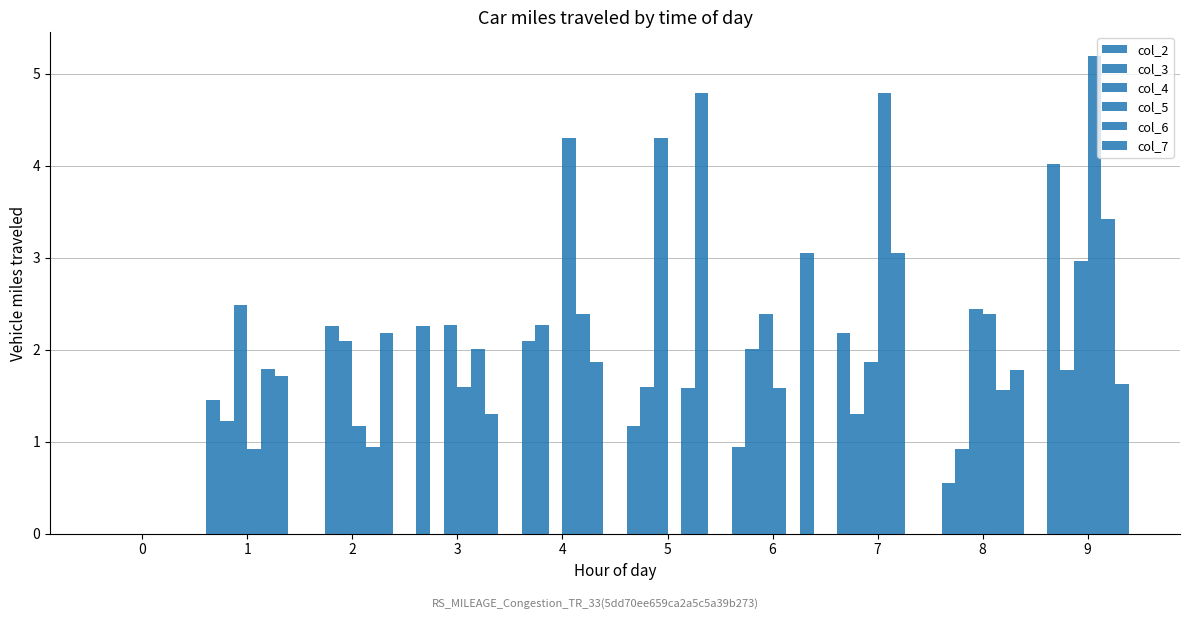

Reading left to right, list all the values displayed in this chart.

col_2: 0=0.0	1=1.5	2=0.0	3=2.3	4=2.1	5=1.2	6=0.9	7=2.2	8=0.6	9=4.0
col_3: 0=0.0	1=1.2	2=2.3	3=0.0	4=2.3	5=1.6	6=2.0	7=1.3	8=0.9	9=1.8
col_4: 0=0.0	1=2.5	2=2.1	3=2.3	4=0.0	5=4.3	6=2.4	7=1.9	8=2.4	9=3.0
col_5: 0=0.0	1=0.9	2=1.2	3=1.6	4=4.3	5=0.0	6=1.6	7=4.8	8=2.4	9=5.2
col_6: 0=0.0	1=1.8	2=0.9	3=2.0	4=2.4	5=1.6	6=0.0	7=3.1	8=1.6	9=3.4
col_7: 0=0.0	1=1.7	2=2.2	3=1.3	4=1.9	5=4.8	6=3.1	7=0.0	8=1.8	9=1.6